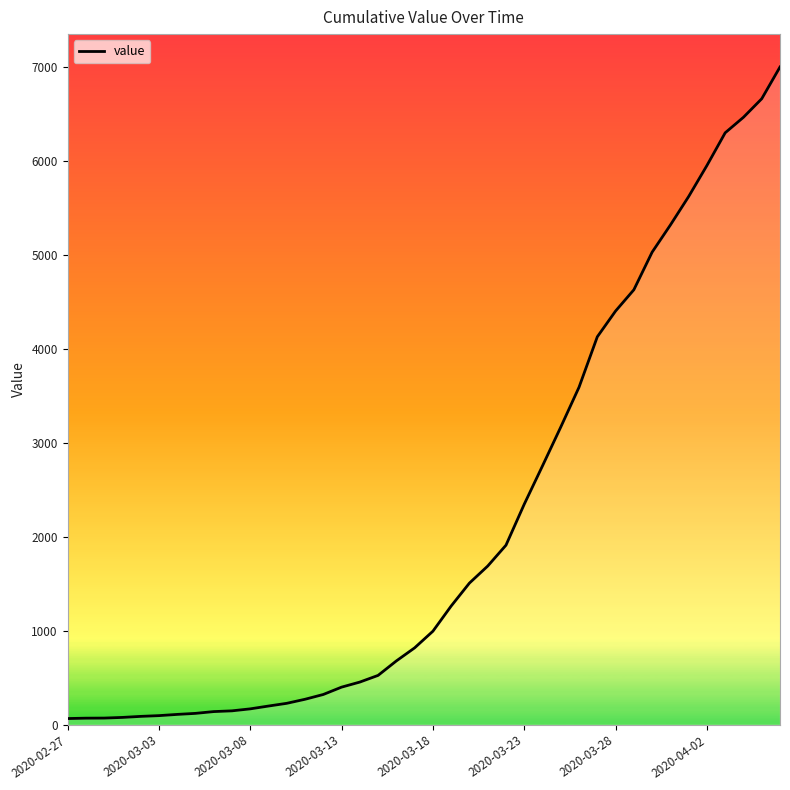

How many values are below 993?

20